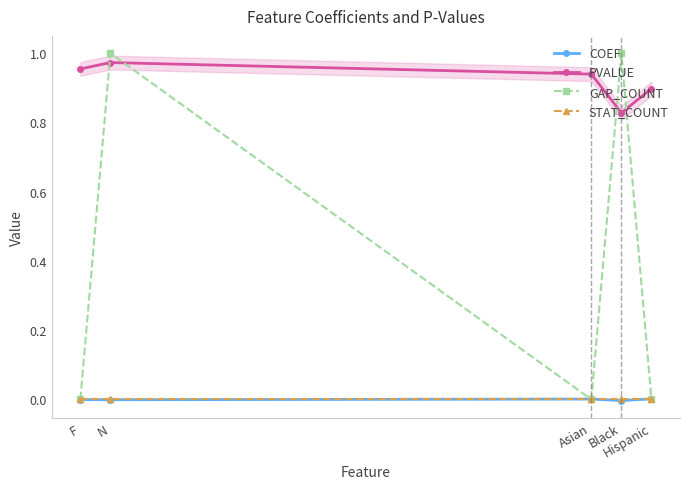

What is the label of the 2nd point from the right?

Black